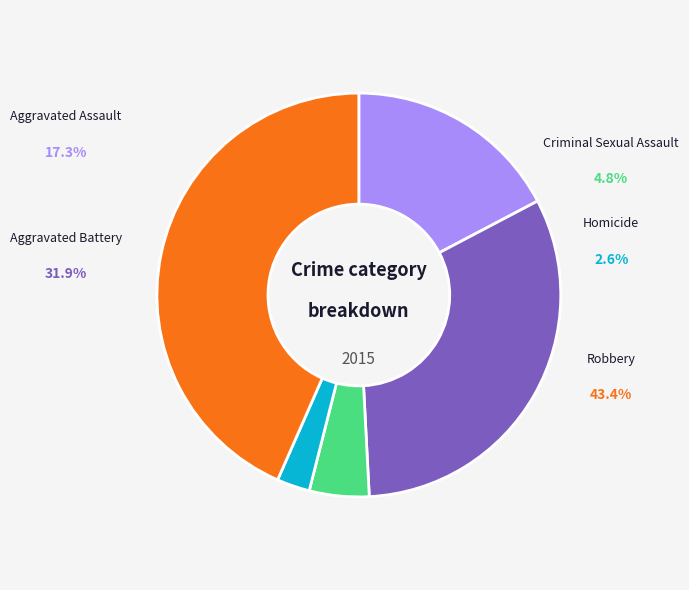

Do Aggravated Assault and Aggravated Battery together represent more than half of the pie?

No